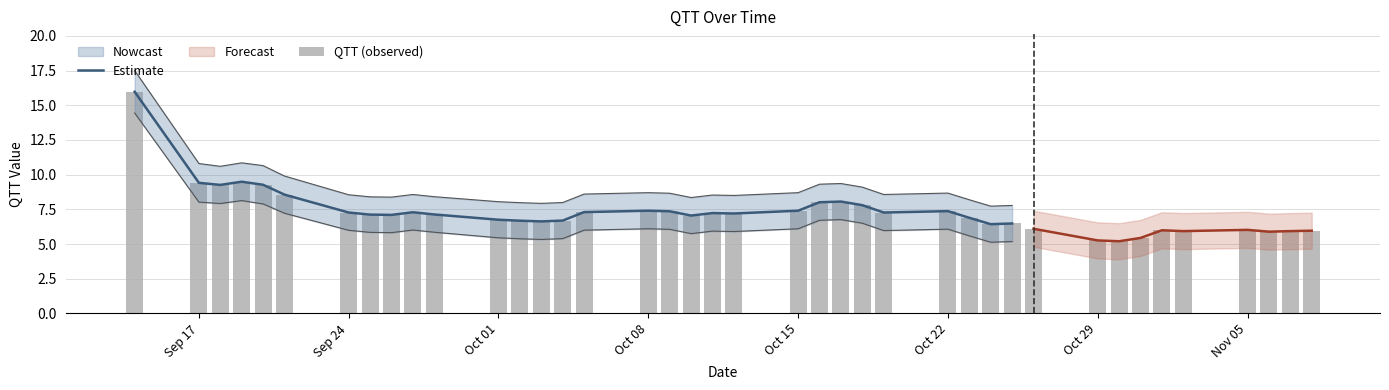

How many groups of bars are there?

40